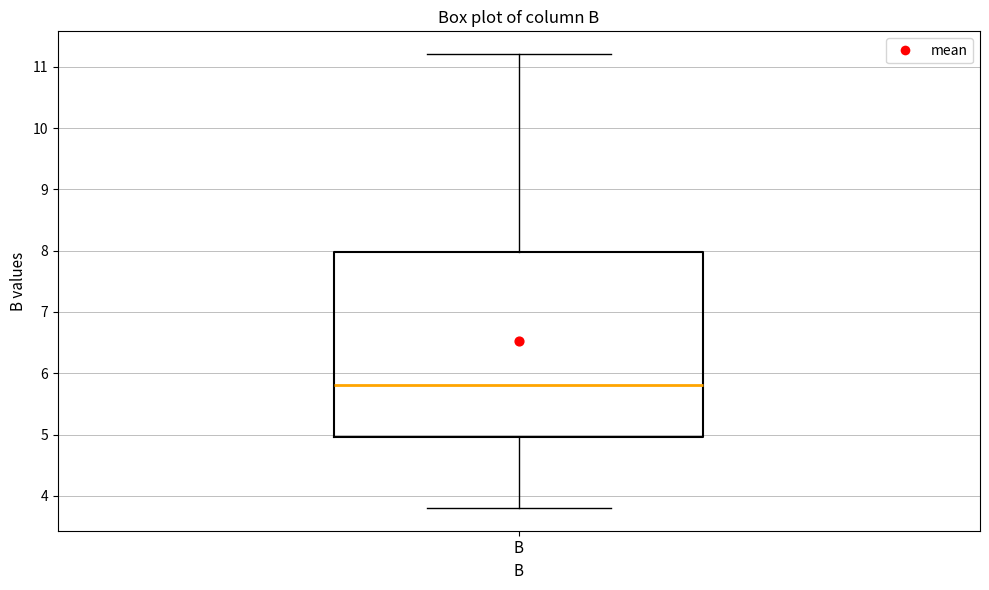

Transcribe this box plot: give where the median line is, the range the box spans, and where the two whiskers end, as read against the y-axis. The values are not printed on the chart, so give them approximately, as read against the axis.

median 5.8, box 5.0 to 8.0, whiskers 3.8 to 11.2